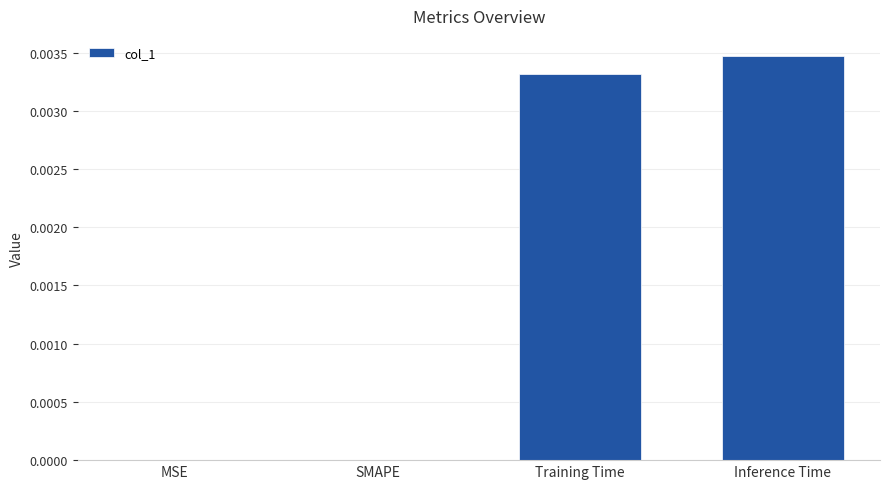

Which category has the highest value across all series?

Inference Time